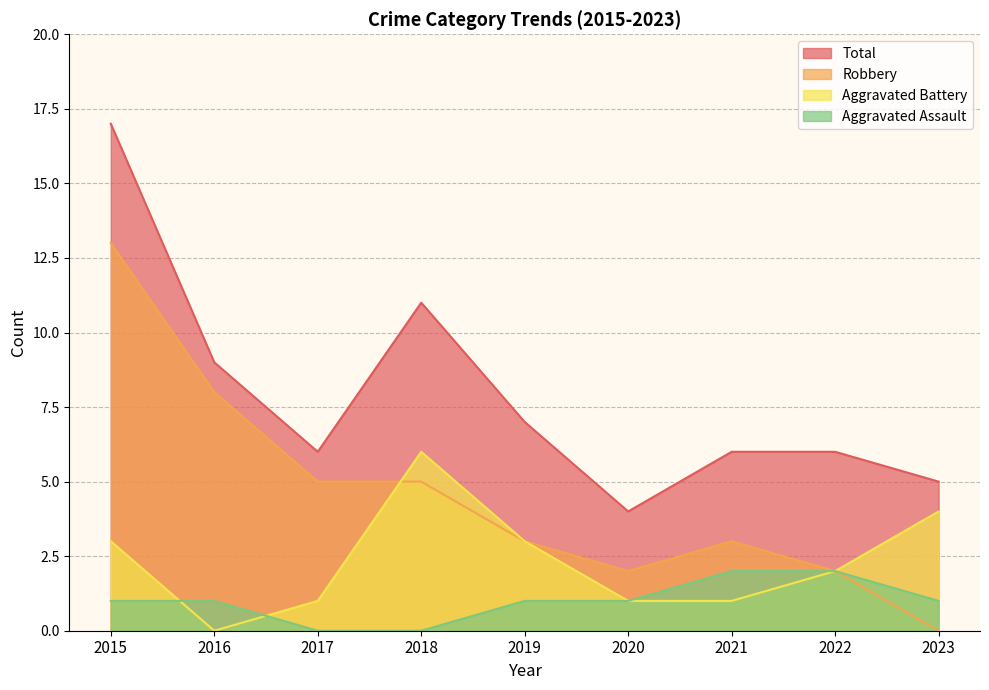

Read the Robbery value at 2020.

2